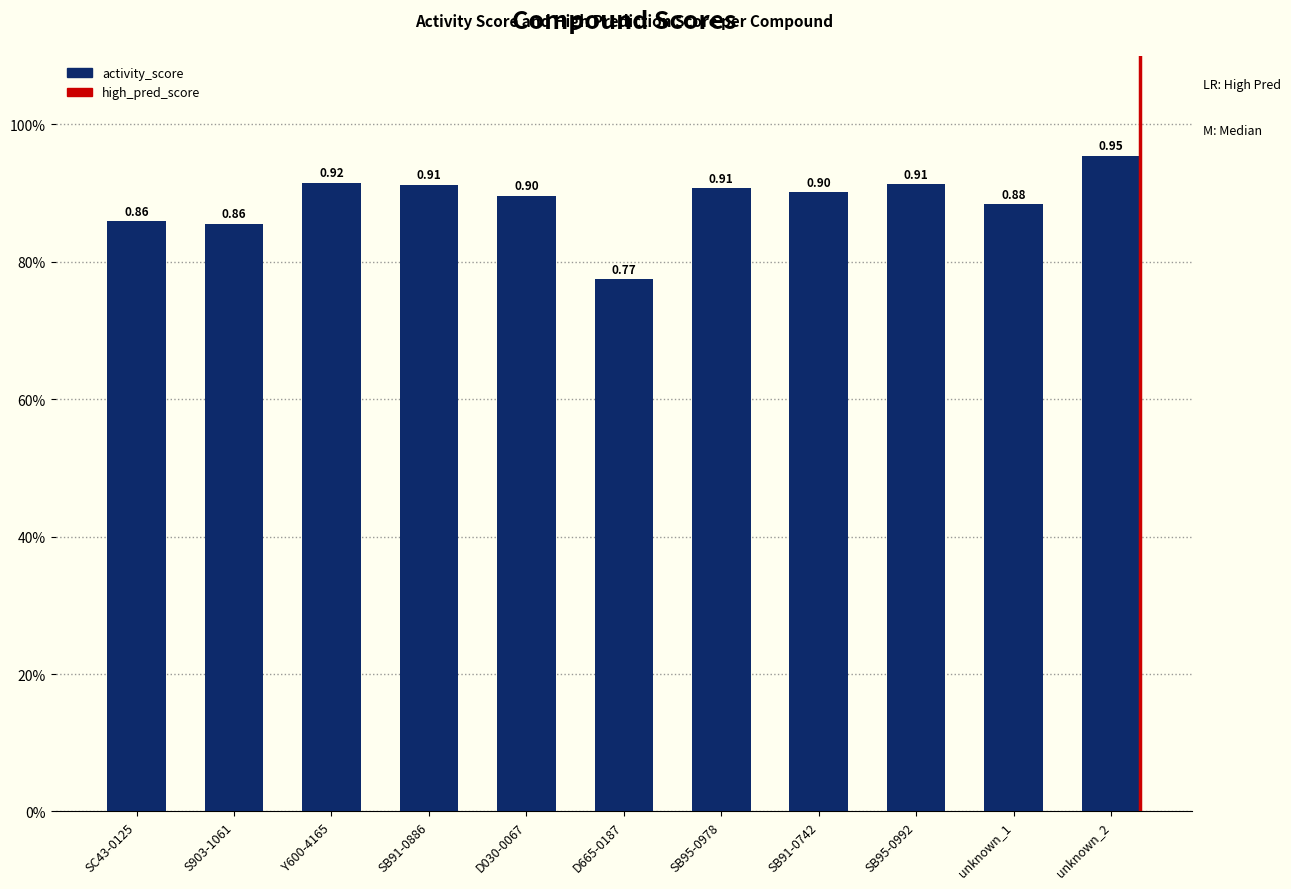

List the labels in order of value, smallest first.

D665-0187, S903-1061, SC43-0125, unknown_1, D030-0067, SB91-0742, SB95-0978, SB91-0886, SB95-0992, Y600-4165, unknown_2